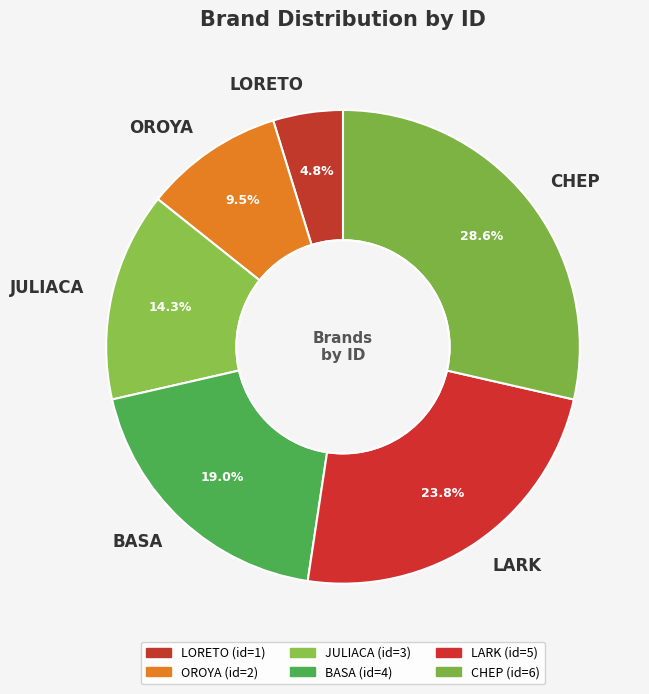

Which slice is the smallest?

LORETO